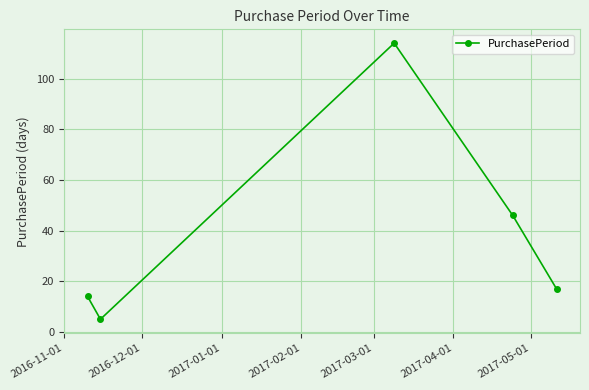

True or false: there are more than 0 points higher than both neighbors.

True